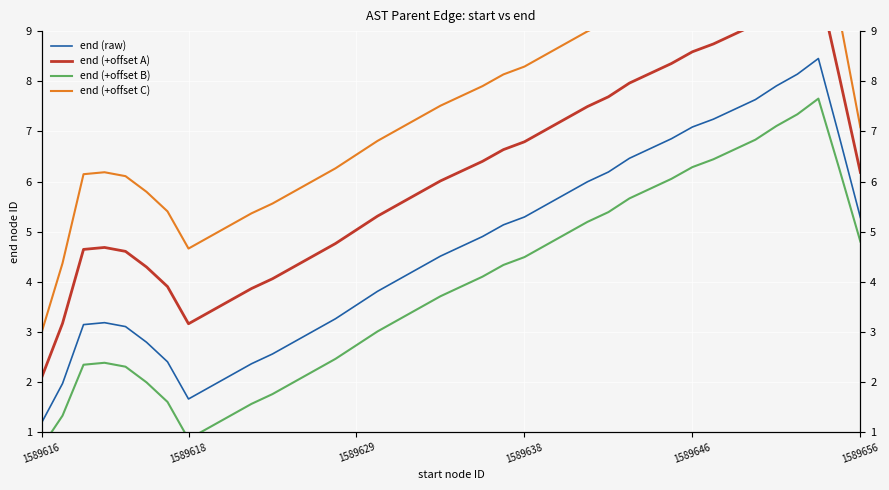

How many lines are shown in the chart?

4